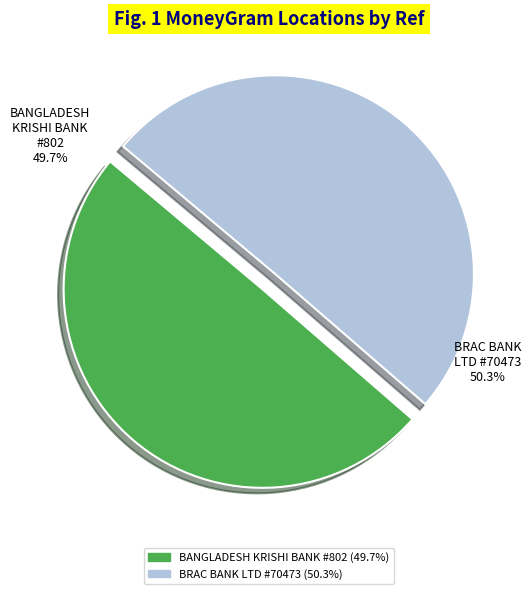

To the nearest percent, what is the difference between the BRAC BANK LTD - #70473 - MANIKGANJ - SHI and BANGLADESH KRISHI BANK - #802 - MANIKGON slice percentages?

1%